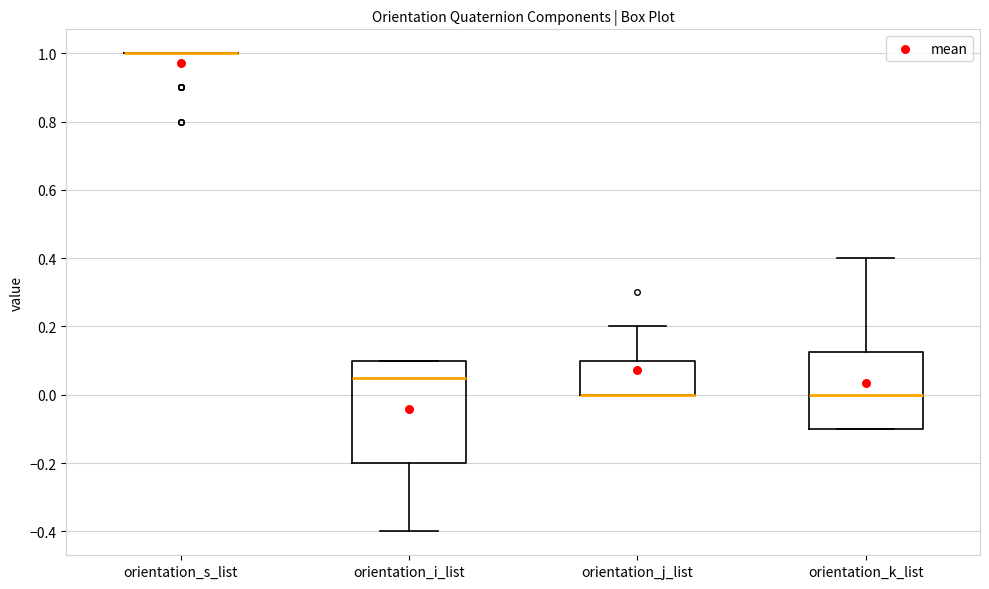

Reading left to right, read every box against the y-axis: the position of its median line, the range the box covers, and the ends of its whiskers. The values are not printed on the chart, so give them approximately, as read against the axis.

orientation_s_list: box collapsed to a line at 1.00, whiskers 1.00 to 1.00
orientation_i_list: median 0.06, box -0.20 to 0.10, whiskers -0.40 to 0.10
orientation_j_list: median 0.00 (drawn on the box's lower edge), box 0.00 to 0.10, whiskers 0.00 to 0.20
orientation_k_list: median 0.00, box -0.10 to 0.12, whiskers -0.10 to 0.40